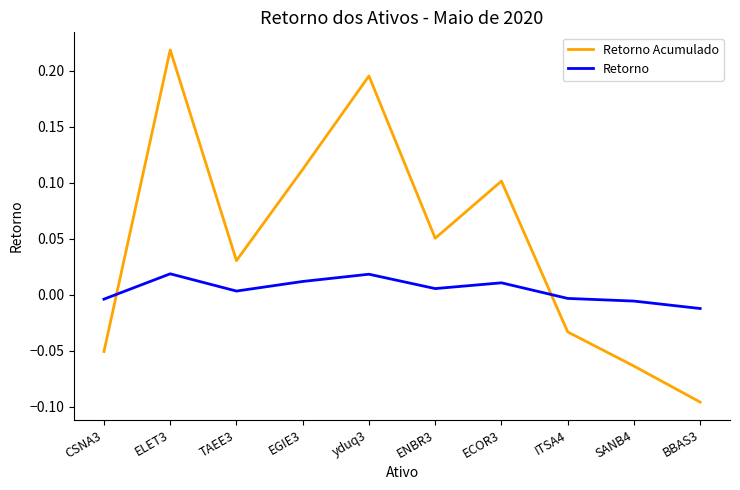

At which category is the sum across all series the highest?

ELET3